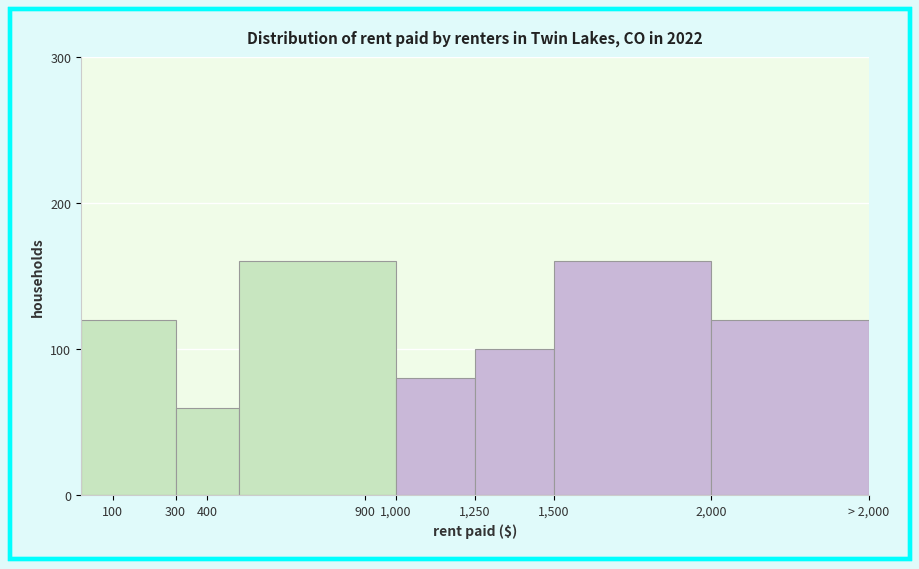

Reading left to right, what are all the values shown in this chart?

100=120	400=60	900=160	1,000=80	1,250=100	1,500=160	2,000=120